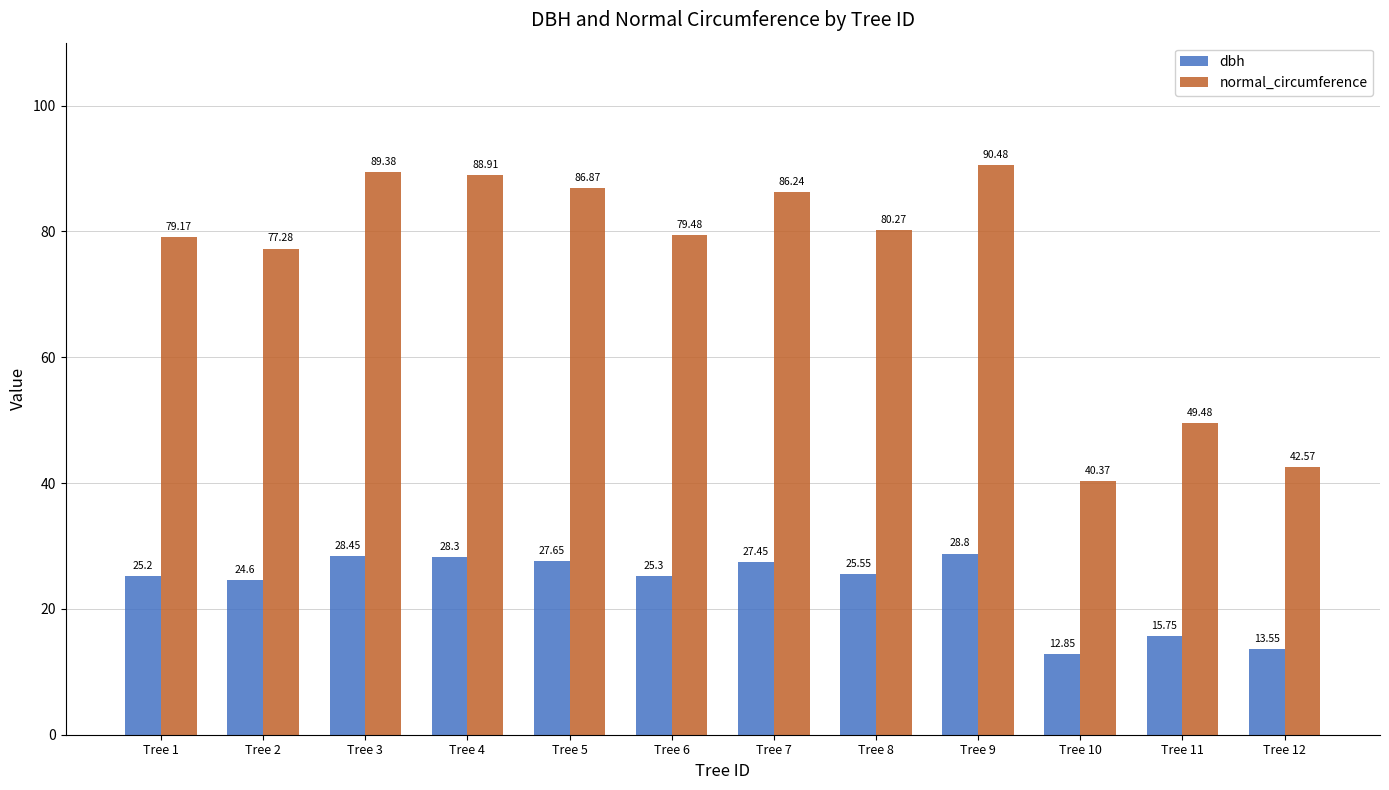

How many data points in dbh are above 25?

8